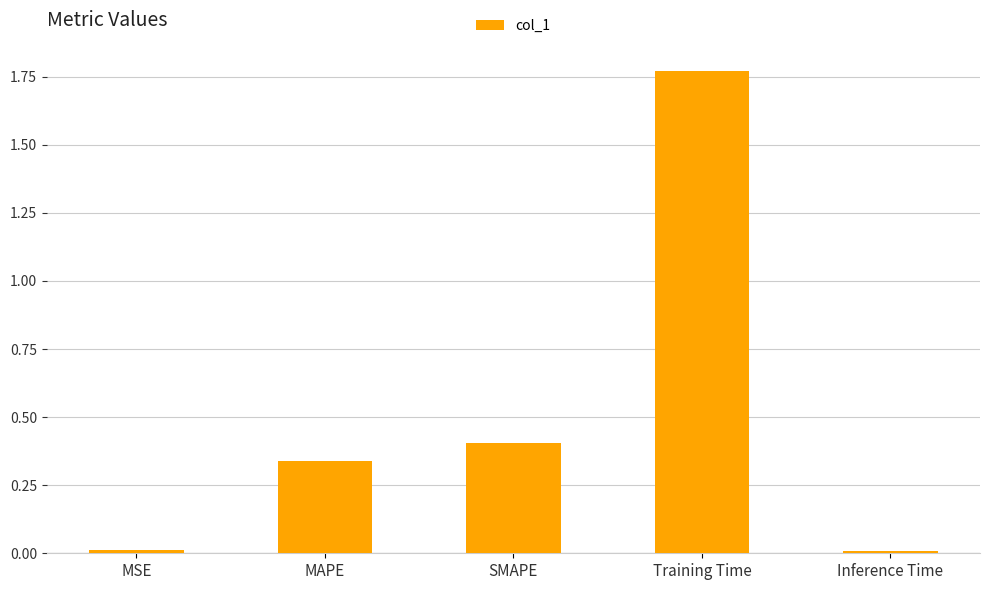

Which label corresponds to the largest value in the chart?

Training Time